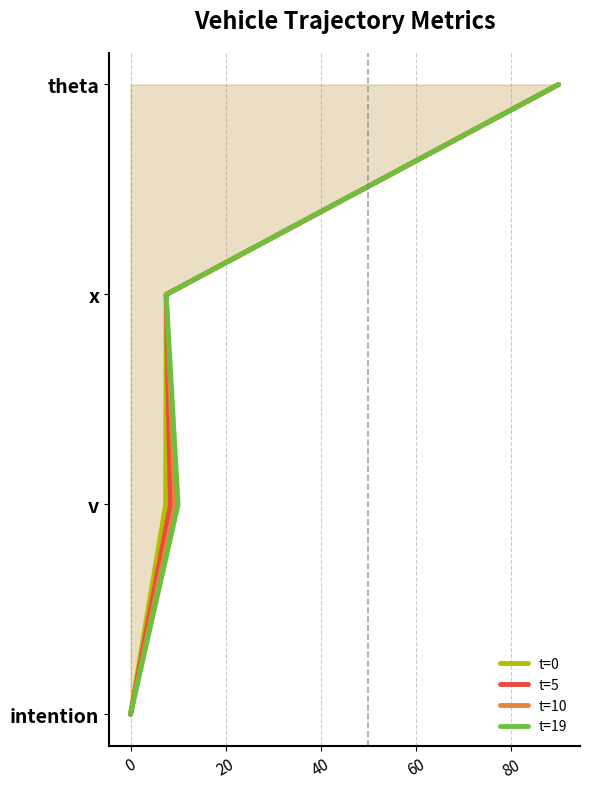

How many data points does each series have?

4